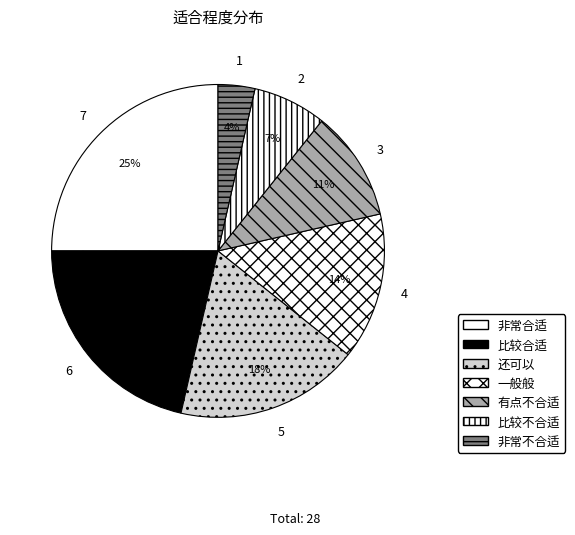

Rank the categories by value from highest to lowest.

非常合适, 比较合适, 还可以, 一般般, 有点不合适, 比较不合适, 非常不合适